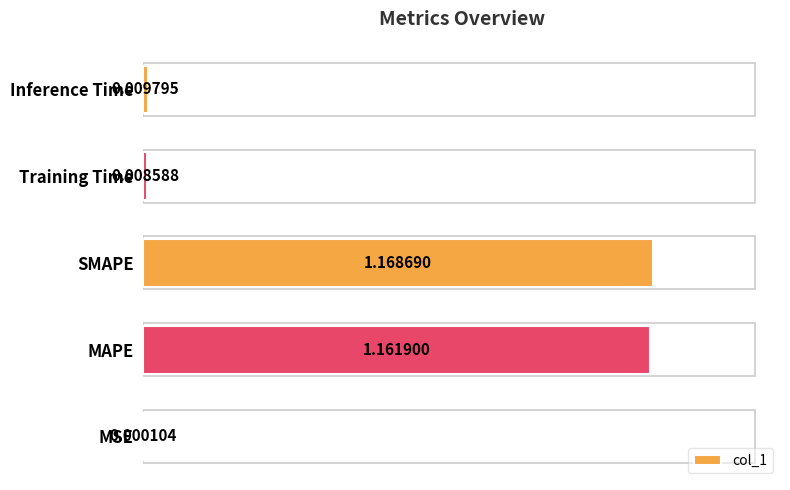

Count the number of data series in this chart.

1